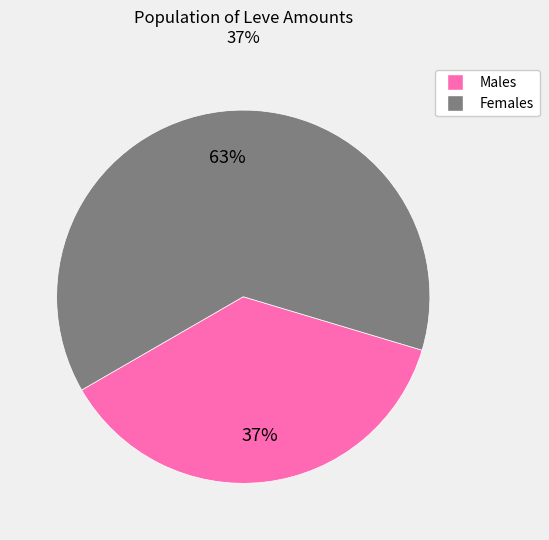

Is there any slice that represents more than half of the pie?

Yes